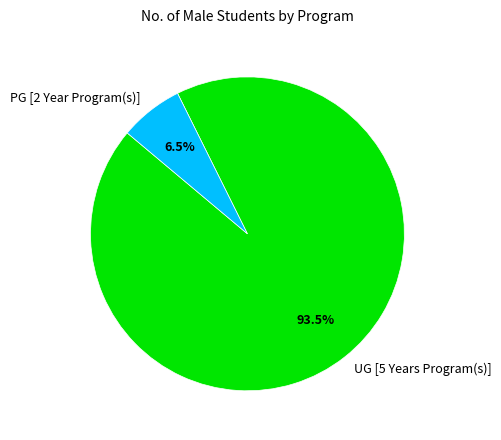

To the nearest percent, what is the difference between the largest and smallest slice percentages?

87%